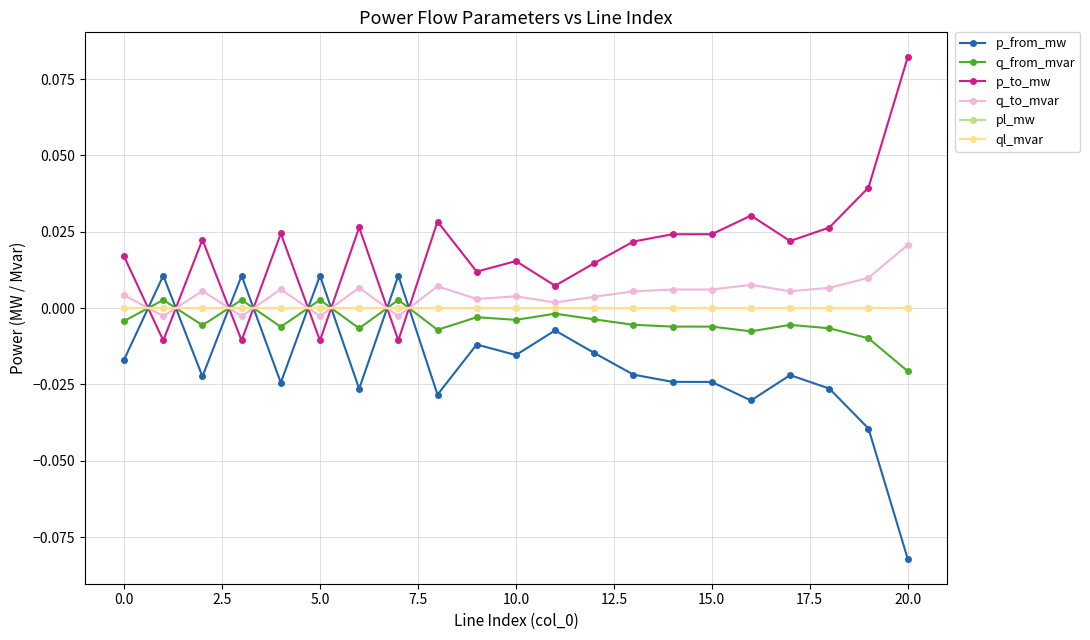

True or false: ql_mvar has more than 2 interior local peaks.

True